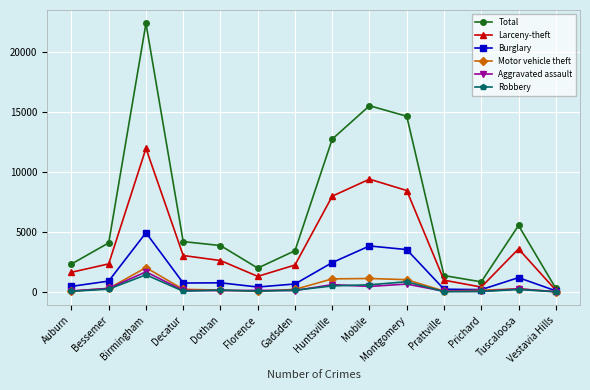

Which category has the highest value across all series?

Birmingham